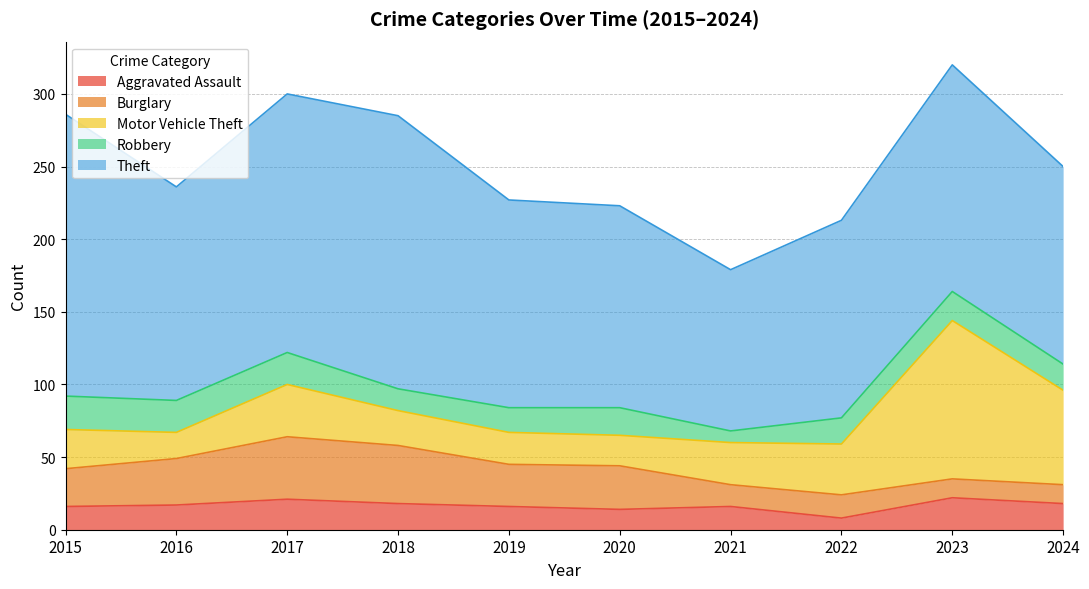

At how many categories does at least one series exceed 166?

3